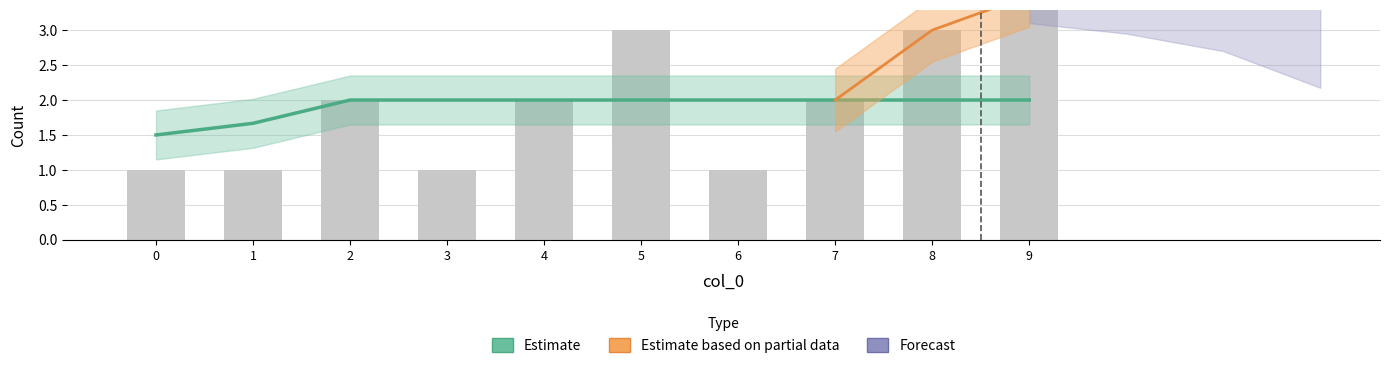

Where is the data nearest to the value 2?

2